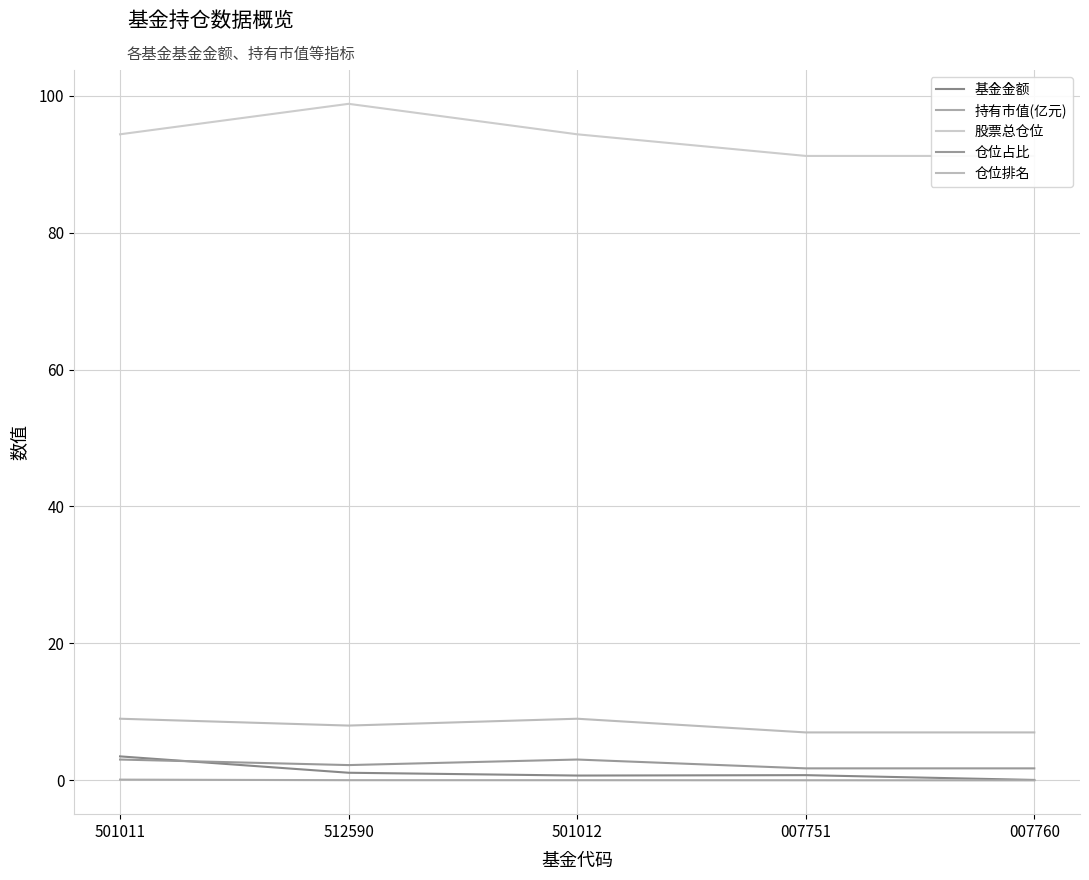

At 512590, list the series in order from largest to smallest.

股票总仓位, 仓位排名, 仓位占比, 基金金额, 持有市值(亿元)